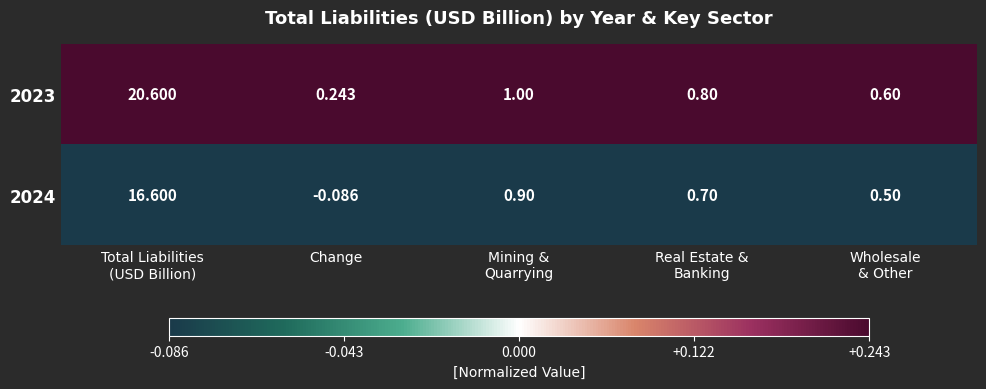

Which series has the largest range (max minus min)?

2023